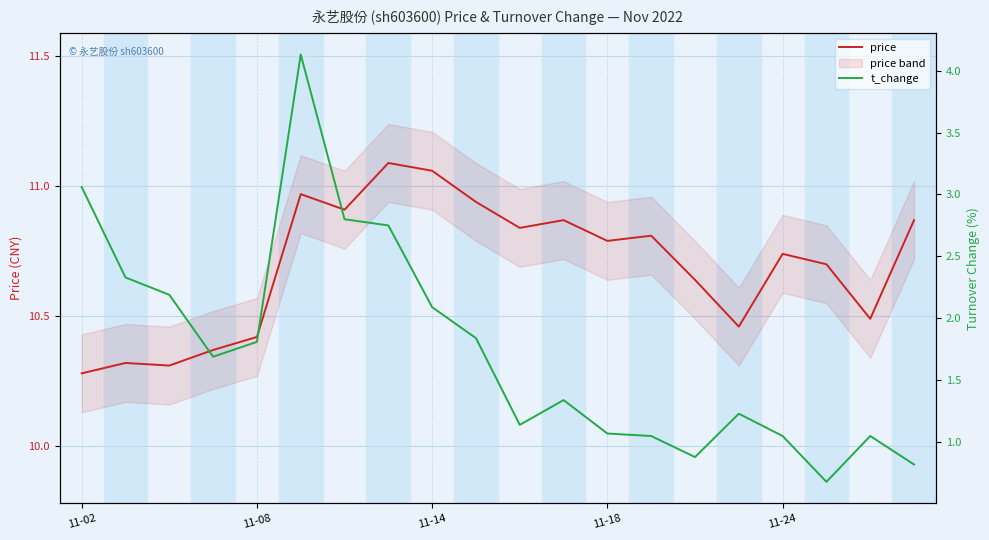

Which series has the largest total across all categories?

price